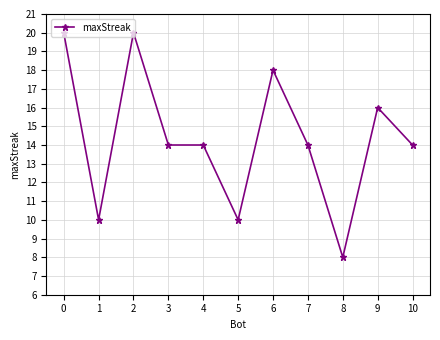

Reading right to left, extract all data points from this chart.

14	16	8	14	18	10	14	14	20	10	20